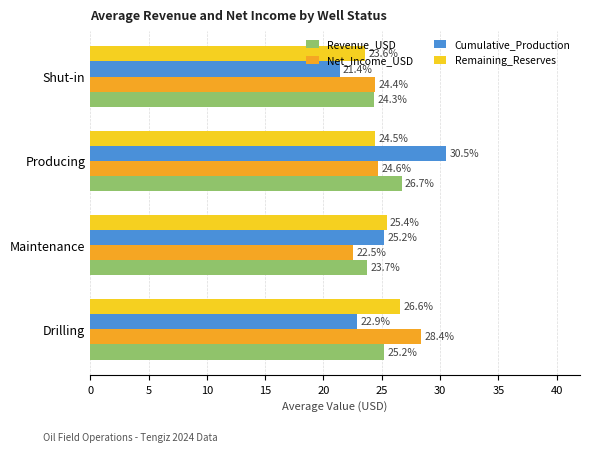

What is the difference between the maximum and minimum values in the Revenue_USD series?

2.9